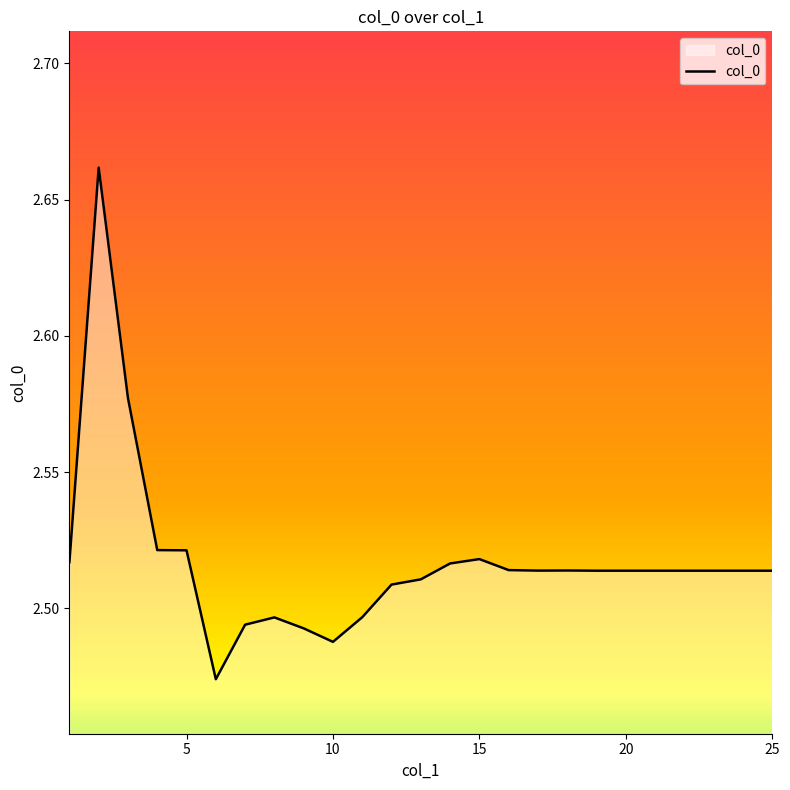

Count the number of categories in the chart.

25